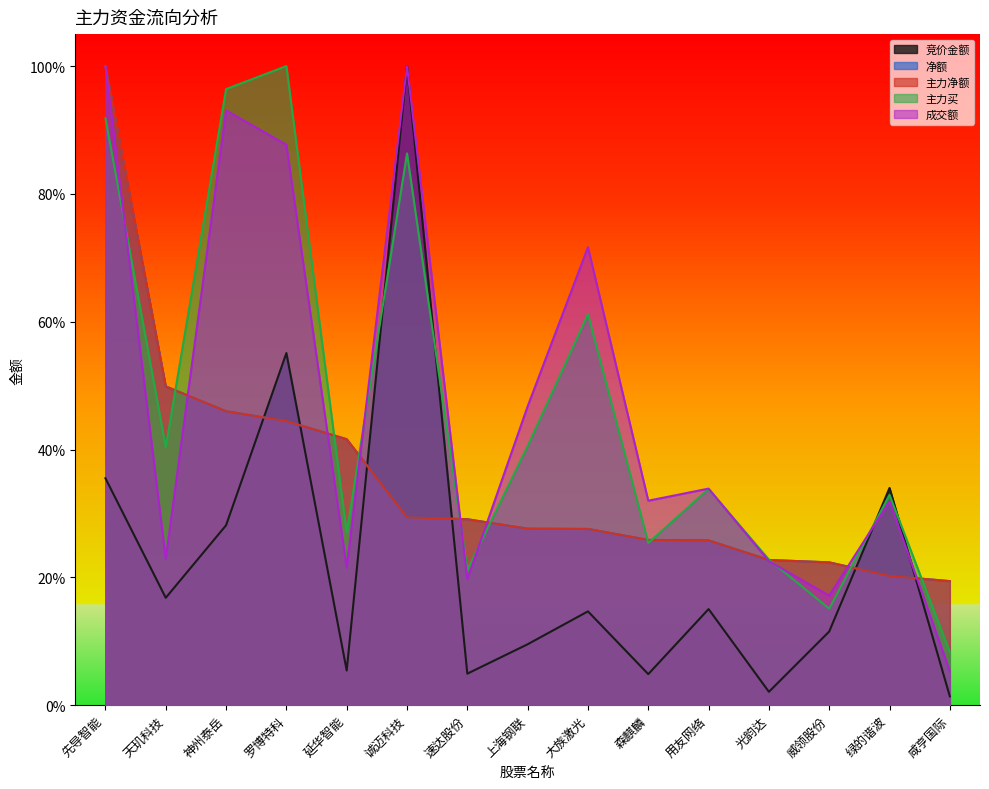

Rank the categories by 净额 value from lowest to highest.

咸亨国际, 绿的谐波, 威领股份, 光韵达, 用友网络, 森麒麟, 大族激光, 上海钢联, 速达股份, 诚迈科技, 延华智能, 罗博特科, 神州泰岳, 天玑科技, 先导智能